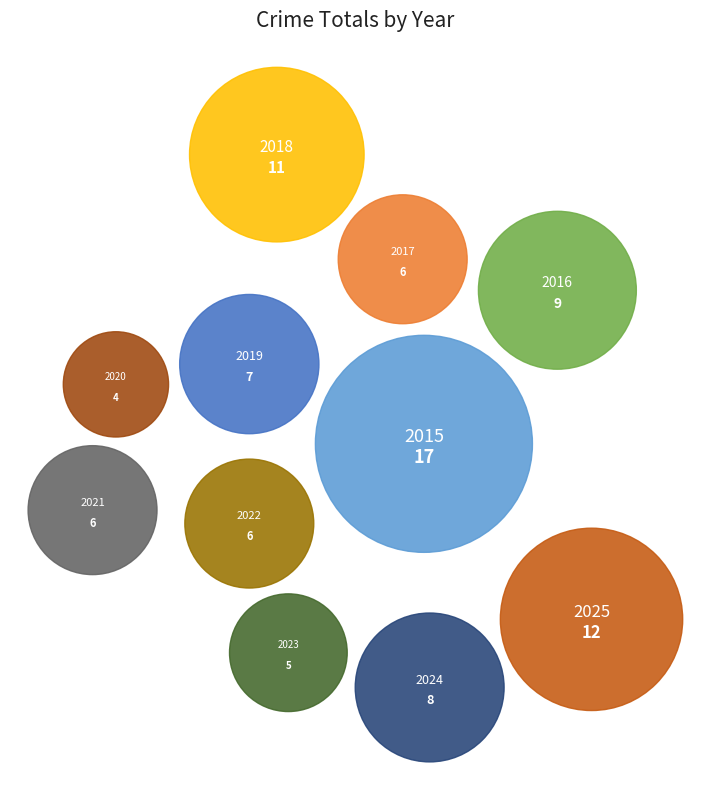

How many slices are in this pie chart?

11